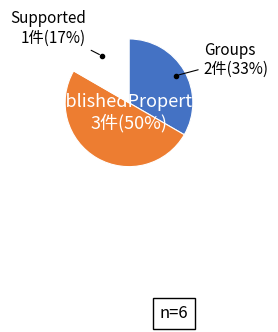

To the nearest percent, what percentage of the pie is PublishedProperties?

50%